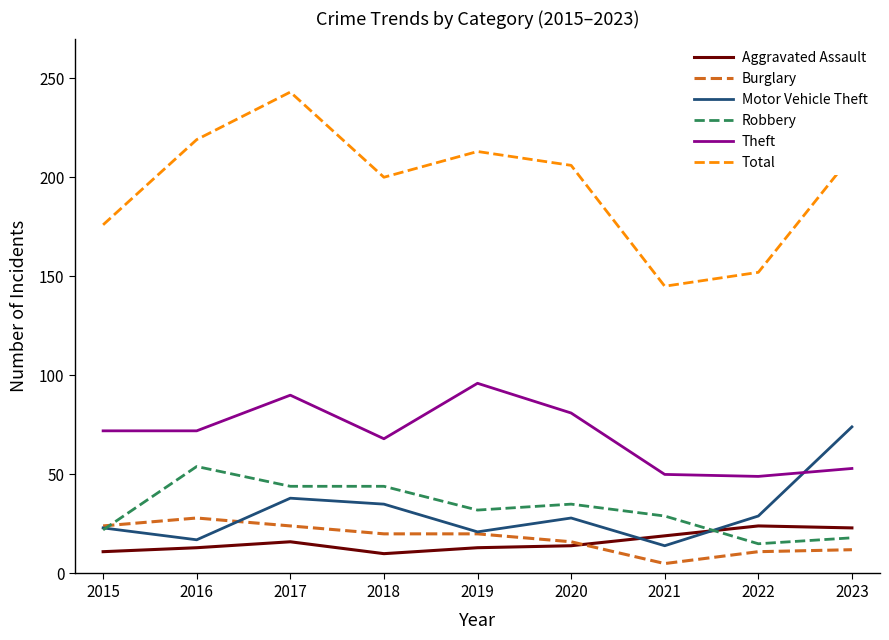

At how many categories does at least one series exceed 29?

9